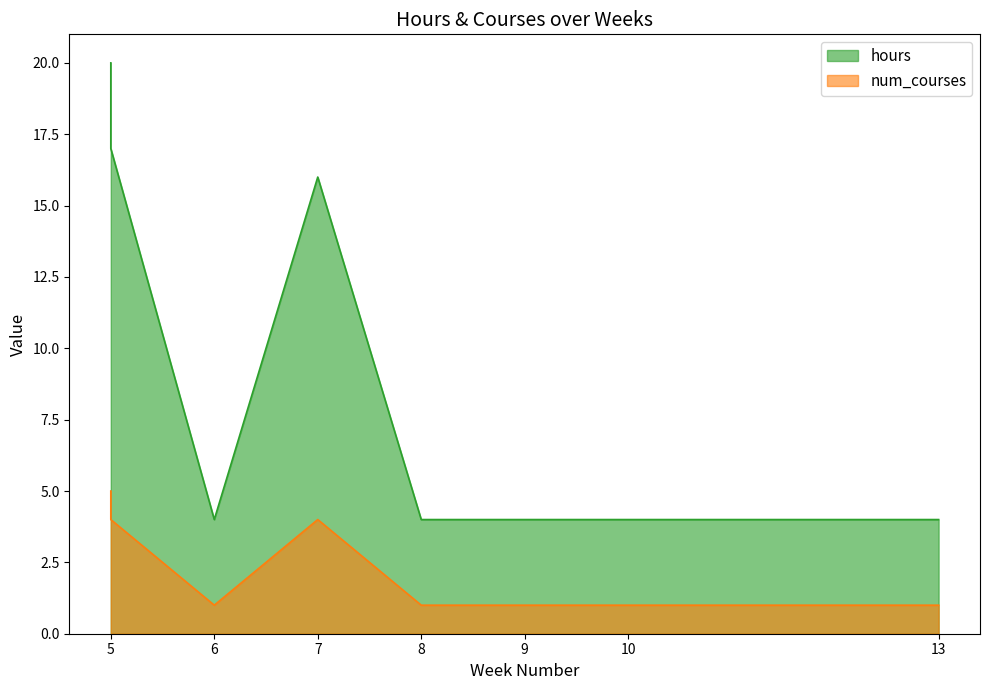

The value of hours at 9 is 7. True or false?

False